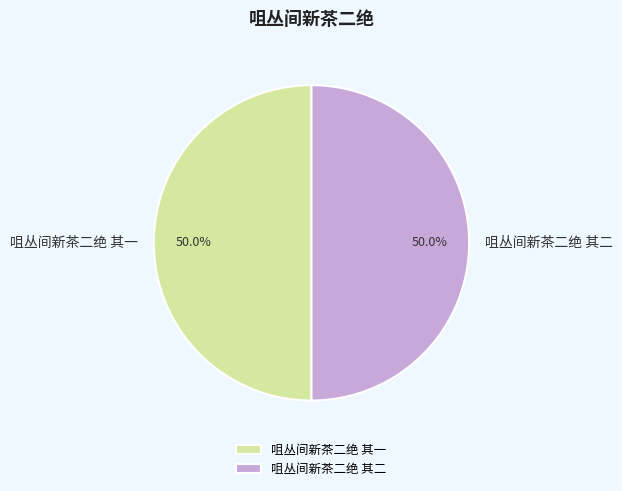

Count the number of slices in the pie.

2